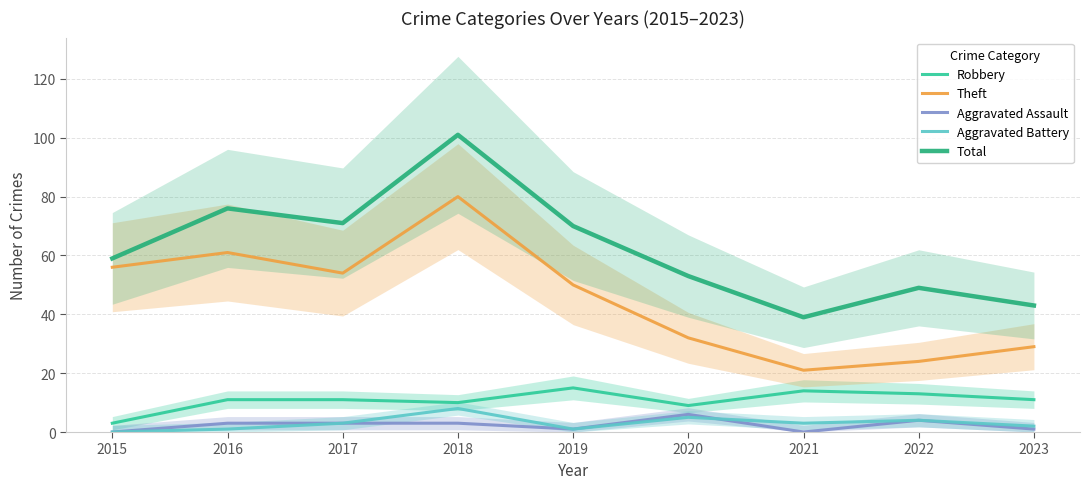

Is the value of Aggravated Assault at 2018 greater than the value of Total at 2016?

No